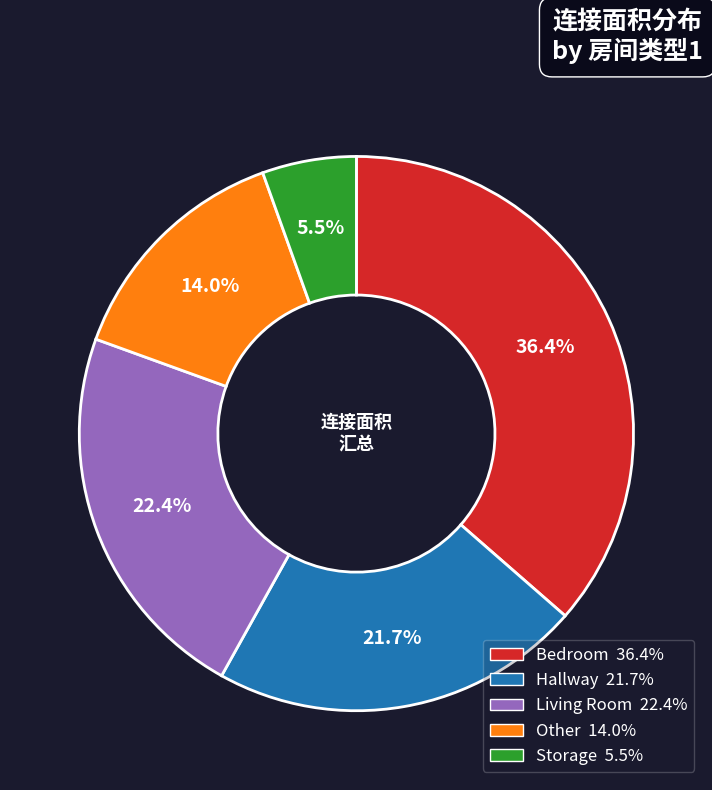

Which has a higher value, Bedroom or Other?

Bedroom